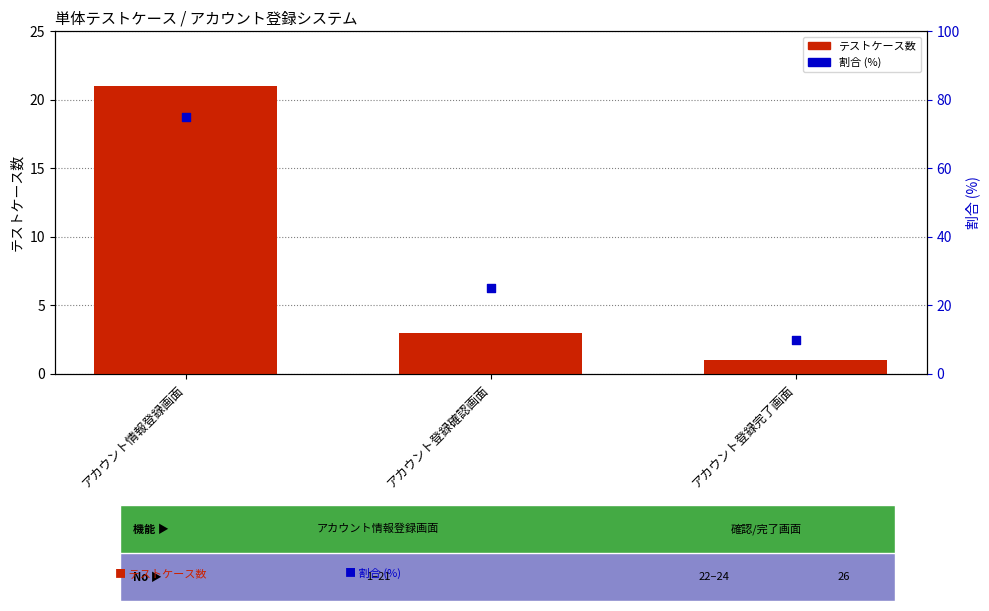

What are all the series names shown in the legend?

テストケース数, 割合 (%)